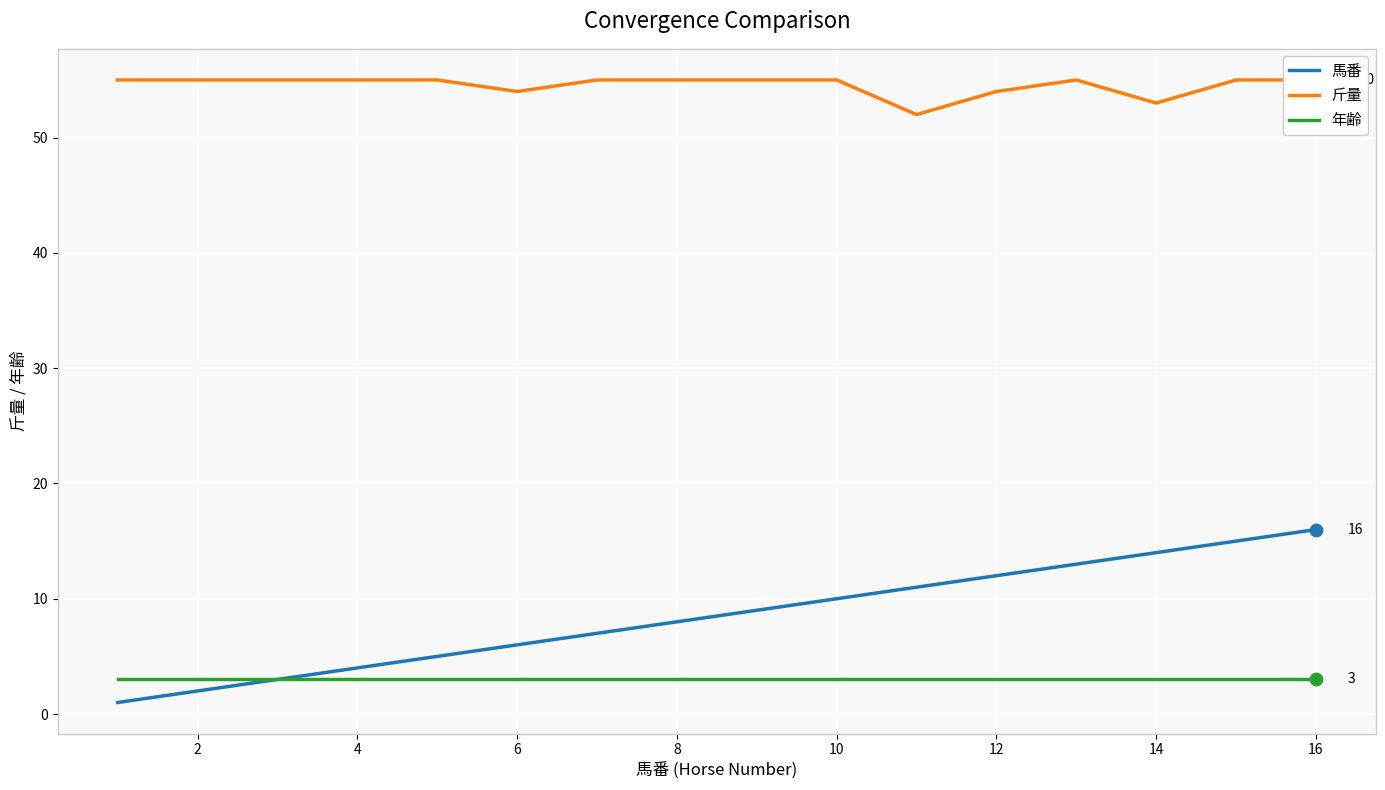

Which series has the largest Y range (max minus min)?

馬番